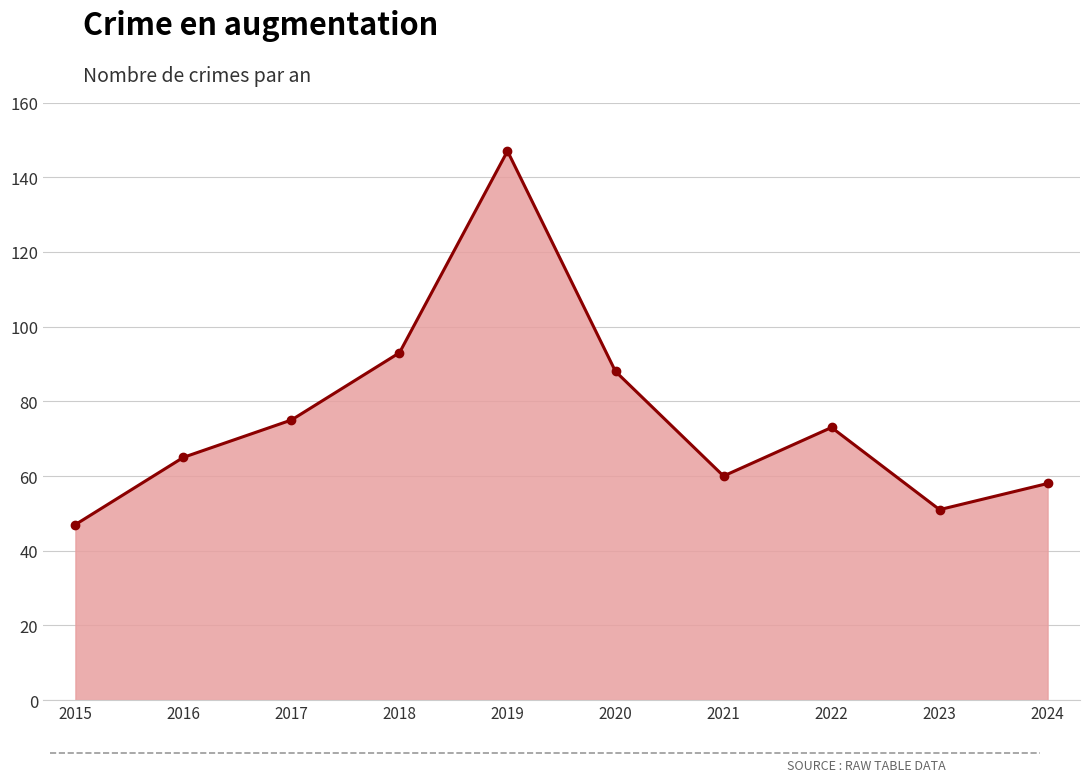

What is the greatest value displayed?

147